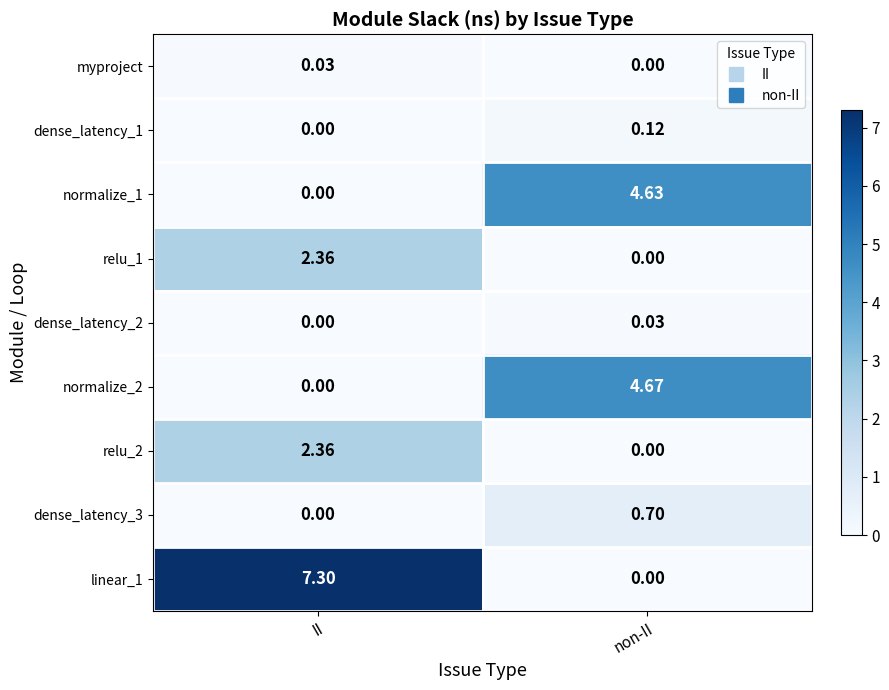

At which label does relu_1 reach its peak?

II